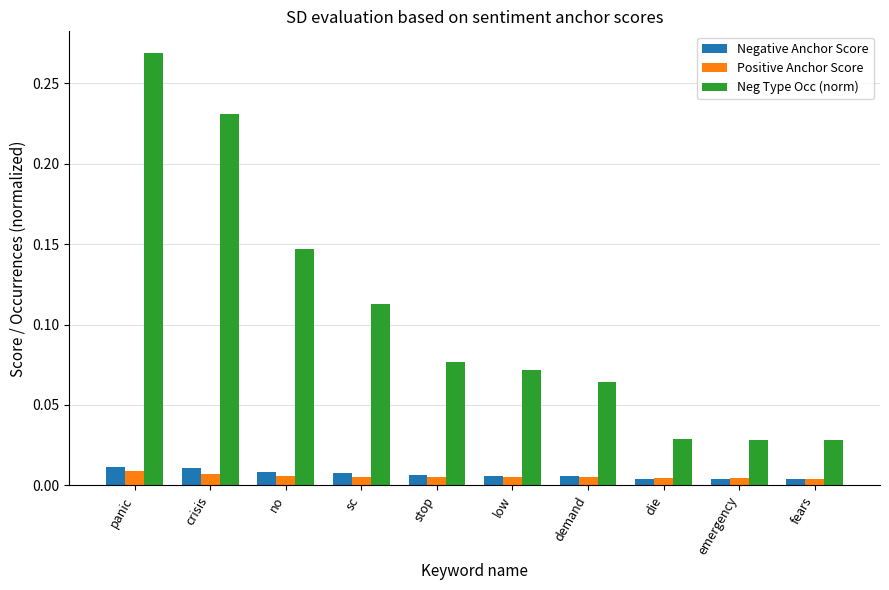

At how many categories does at least one series exceed 0?

10